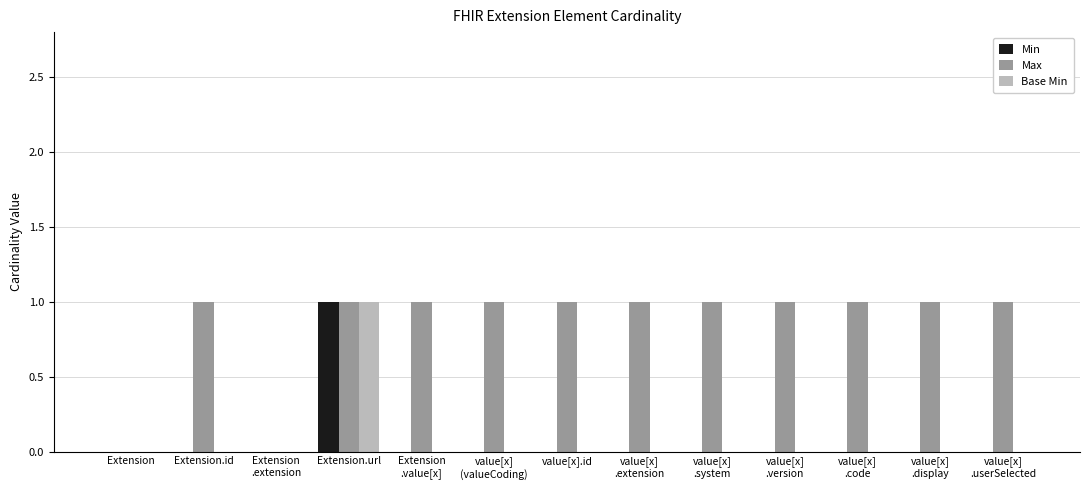

Which series has the largest total across all categories?

Max